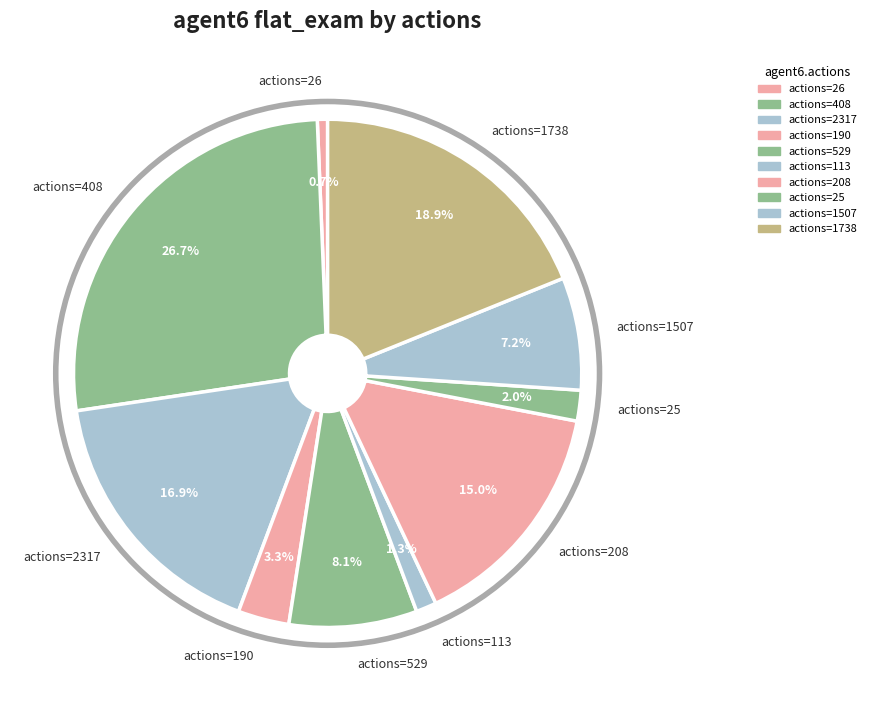

Which category has the biggest portion of the pie?

408